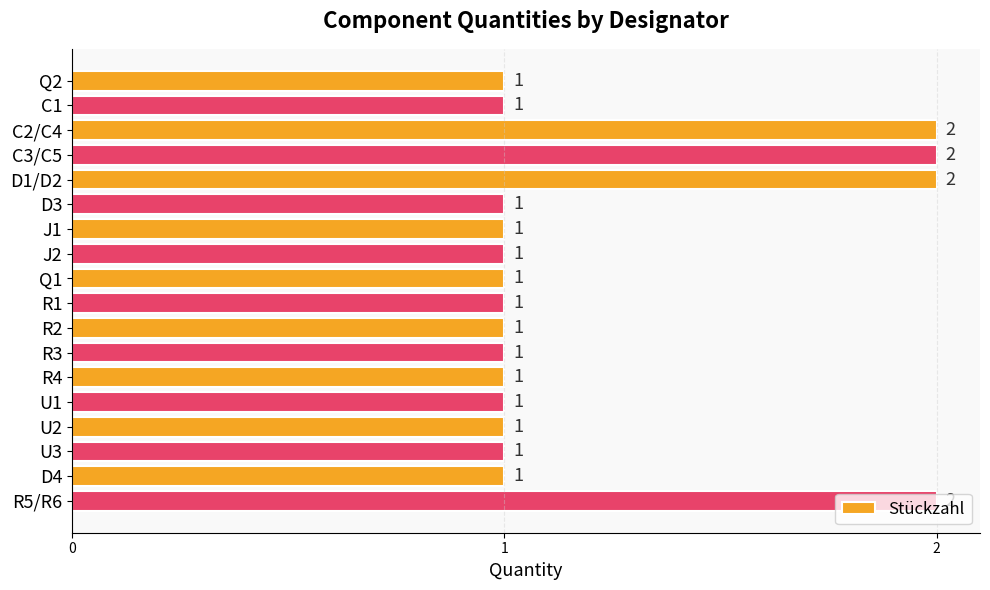

True or false: the data shows 2 at D3.

False